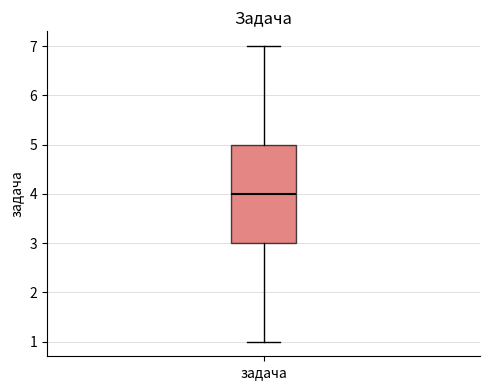

Where does the median line of the box for задача sit on the y-axis? The values are not printed on the chart, so give them approximately, as read against the axis.

4